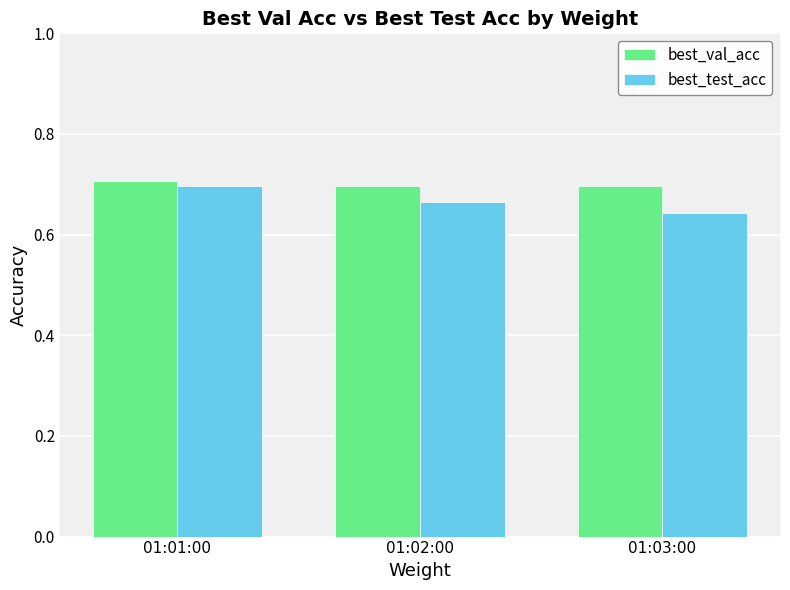

Rank the series at 01:03:00 from highest to lowest value.

best_val_acc, best_test_acc